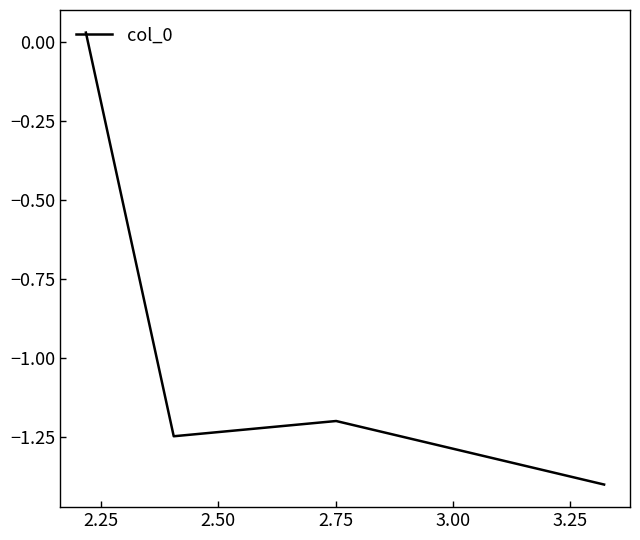

What is the difference between the maximum and second lowest values?

1.3